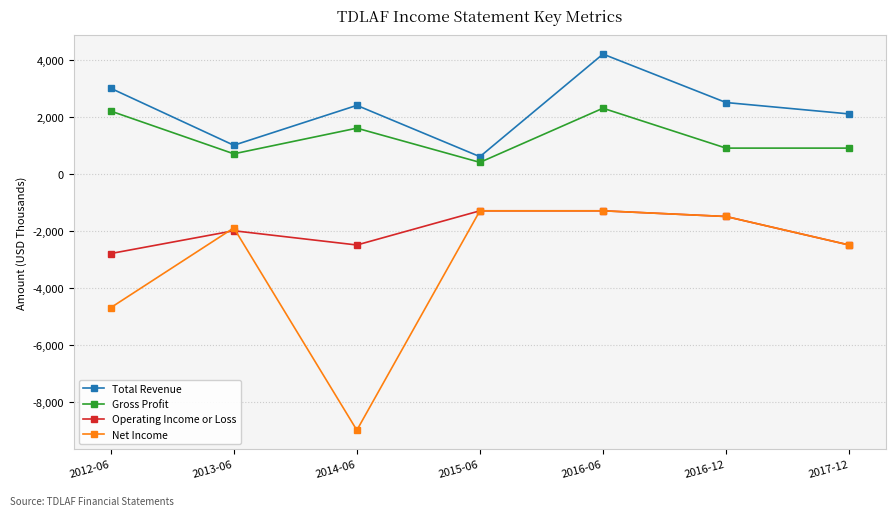

Rank the series by their average value, from highest to lowest.

Total Revenue, Gross Profit, Operating Income or Loss, Net Income